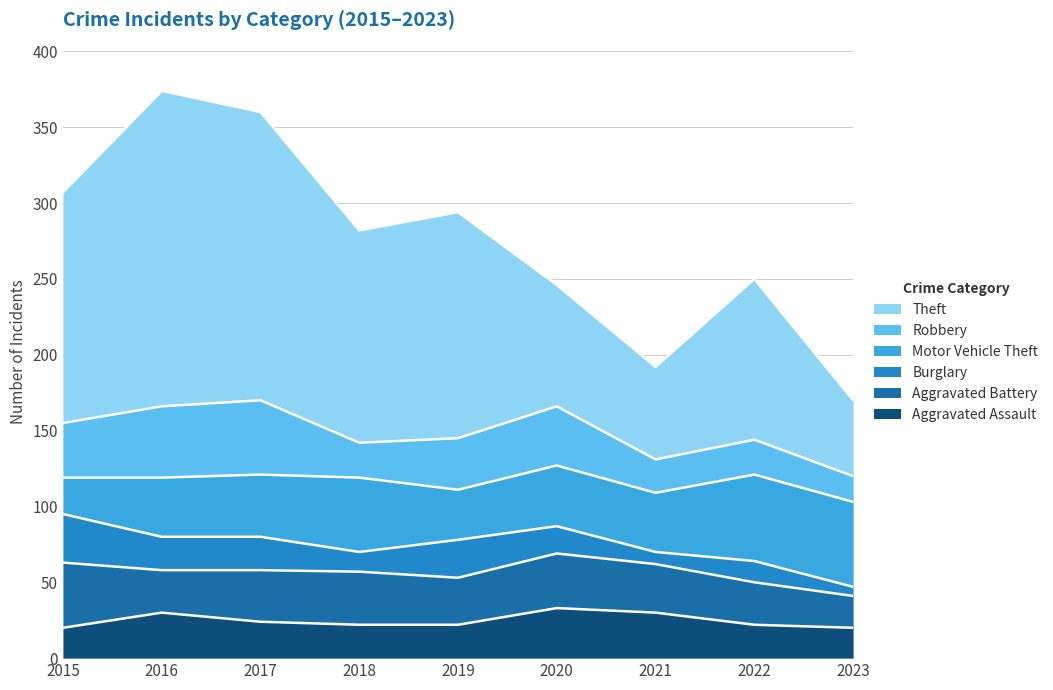

At 2016, list the series in order from largest to smallest.

Theft, Robbery, Motor Vehicle Theft, Aggravated Assault, Aggravated Battery, Burglary